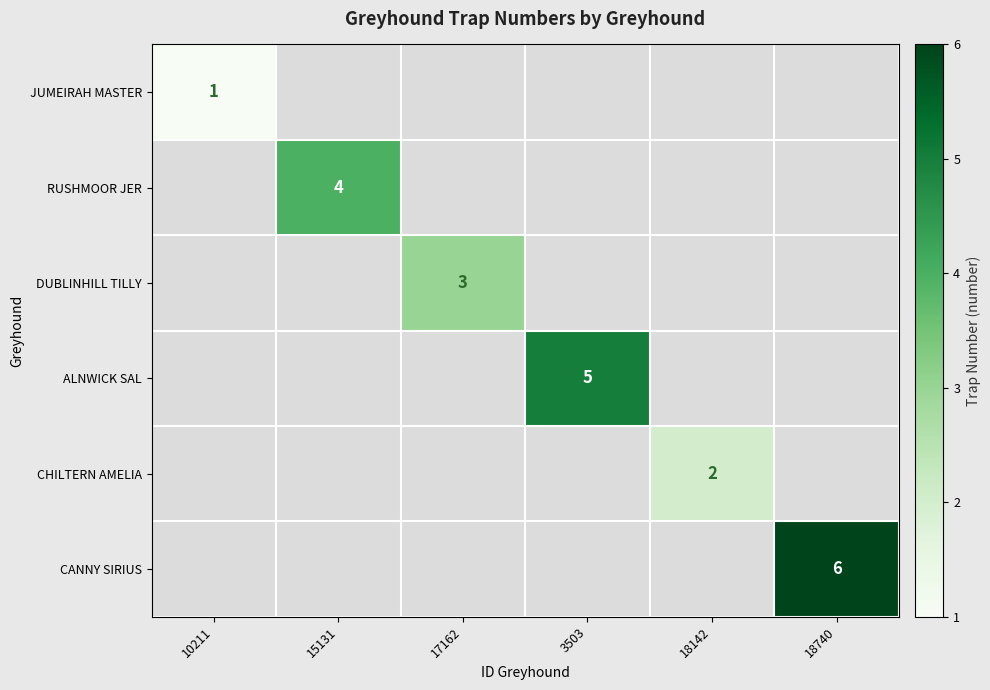

The value of RUSHMOOR JER at 15131 is 4. True or false?

True